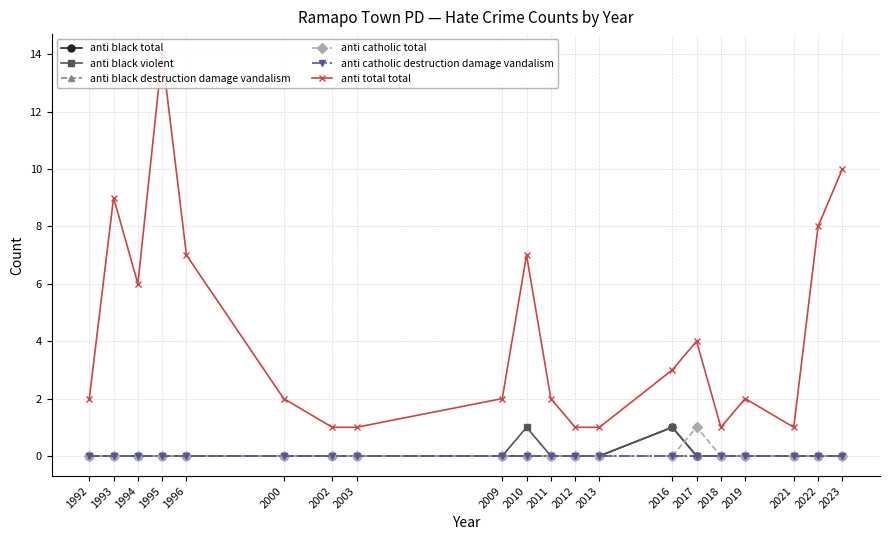

True or false: anti catholic destruction damage vandalism has a value of 0 at 2013.

True